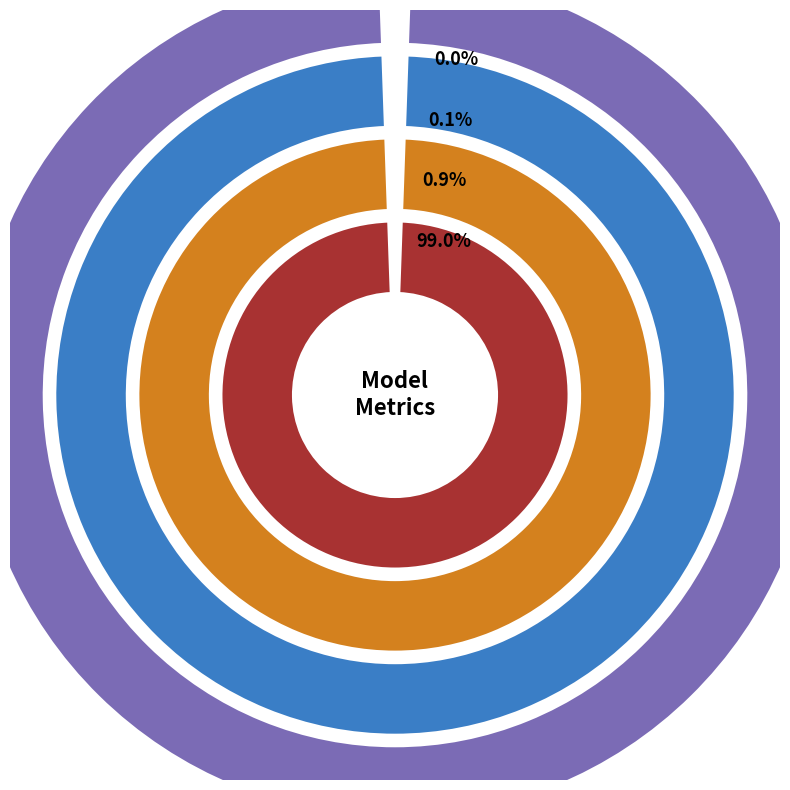

What is the change in value from Training Time to Inference Time?

+0.9